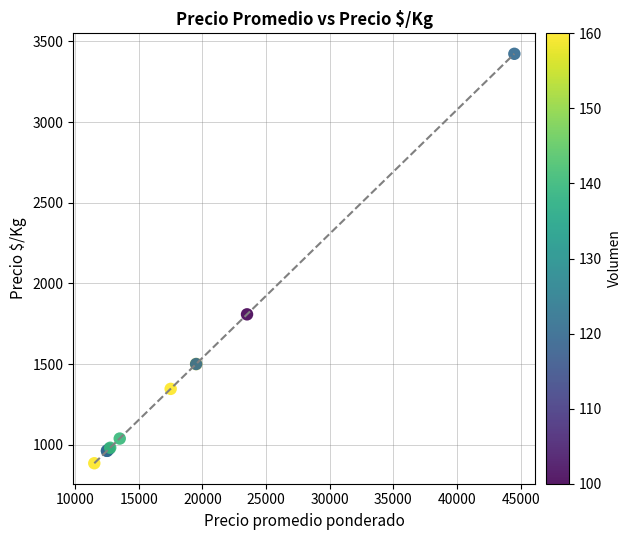

What Y value in the scatter plot is closest to 2154?

1808